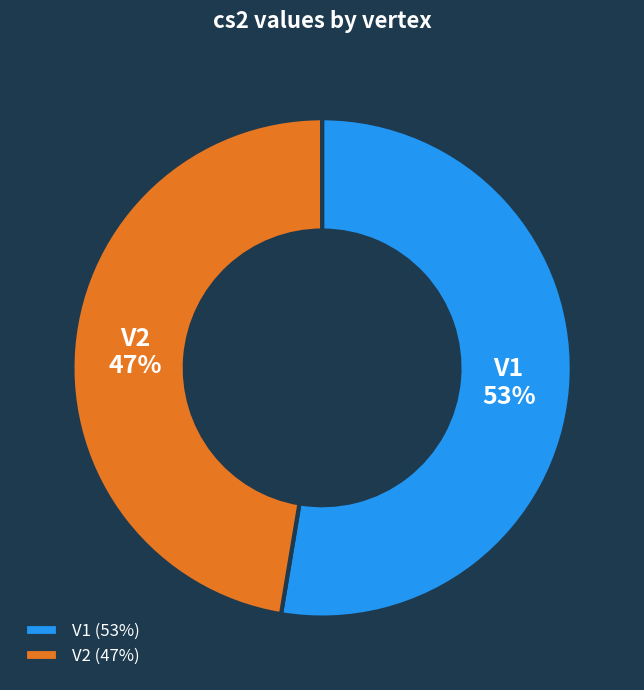

Which category accounts for the majority?

V1